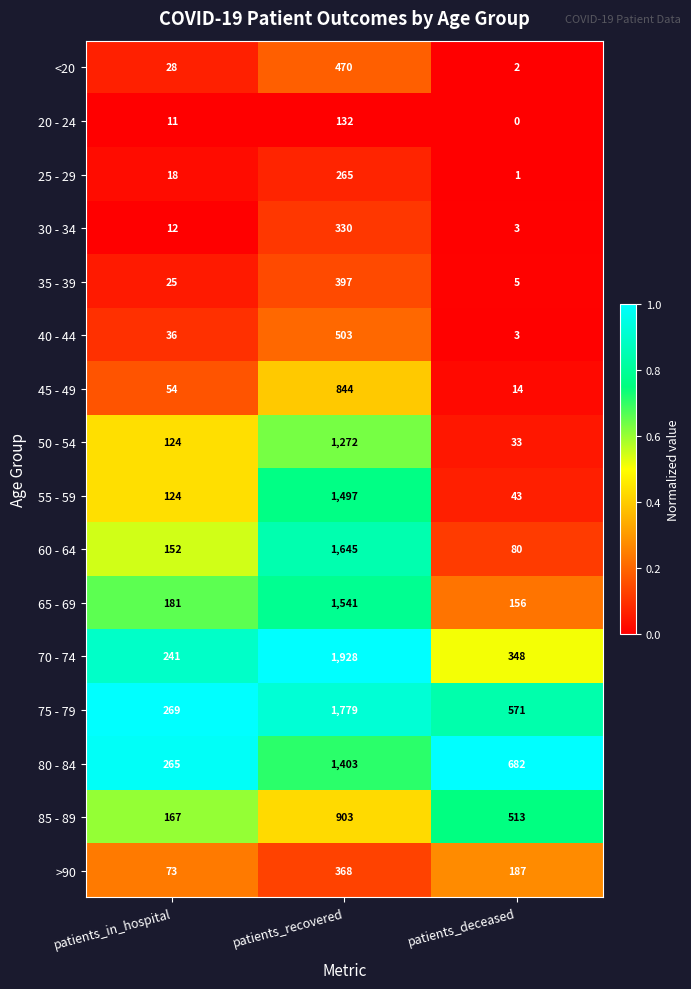

What is the average value of the 85 - 89 series?

528